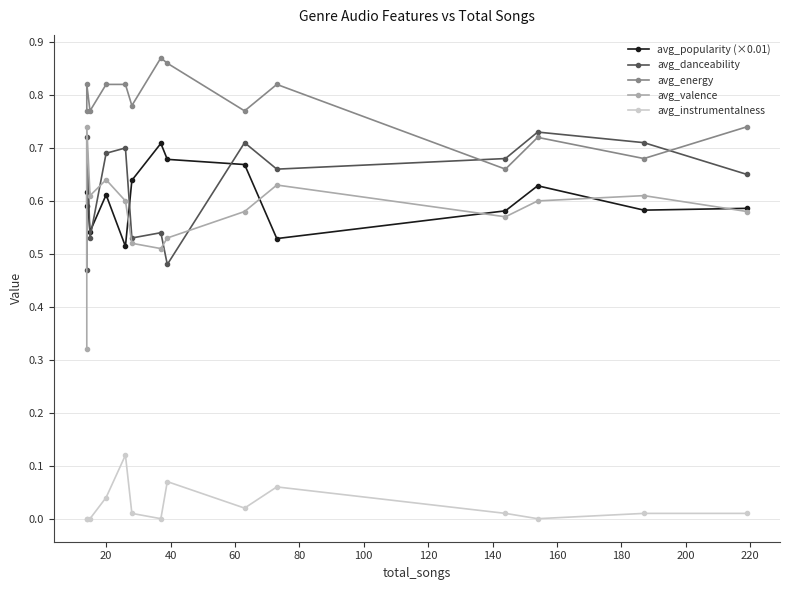

True or false: avg_popularity (×0.01) and avg_instrumentalness intersect in this chart.

False